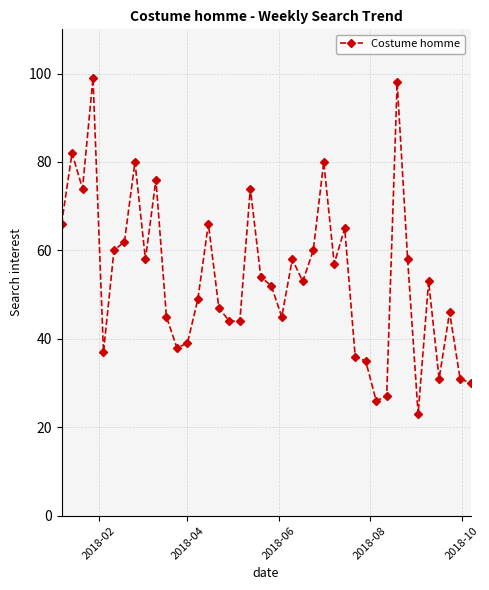

What is the value of the 27th point from the left?

57